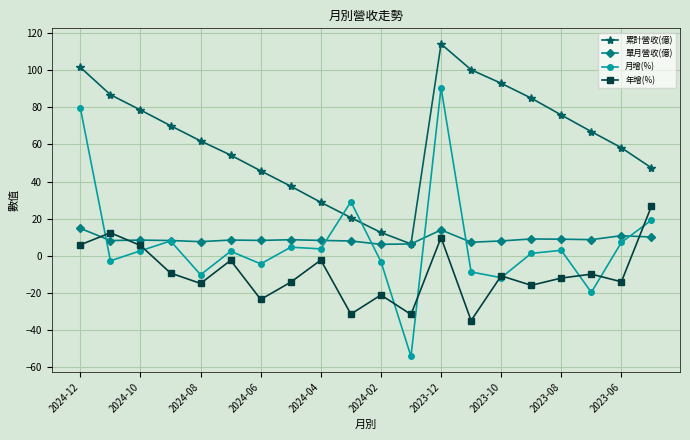

Rank the series by their maximum value, from highest to lowest.

累計營收(億), 月增(%), 年增(%), 單月營收(億)